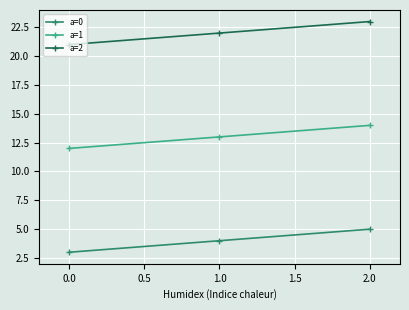

What is the sum of all a=1 values?

39